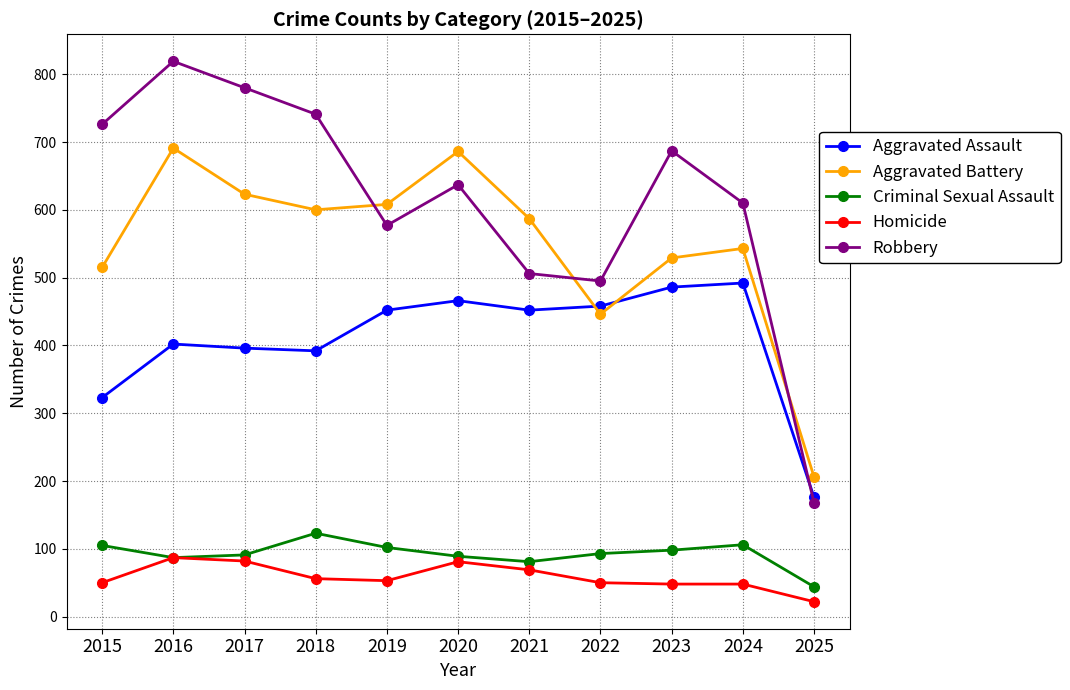

List the series in order of their peak value, lowest first.

Homicide, Criminal Sexual Assault, Aggravated Assault, Aggravated Battery, Robbery